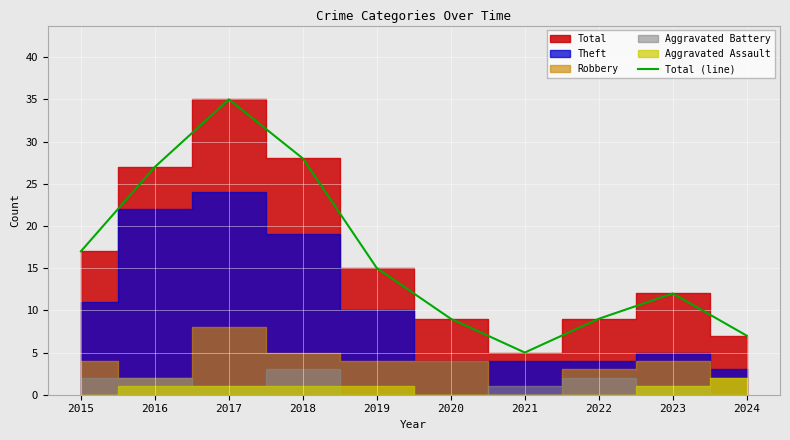

How many points are higher than both their immediate neighbors (excluding endpoints)?

2